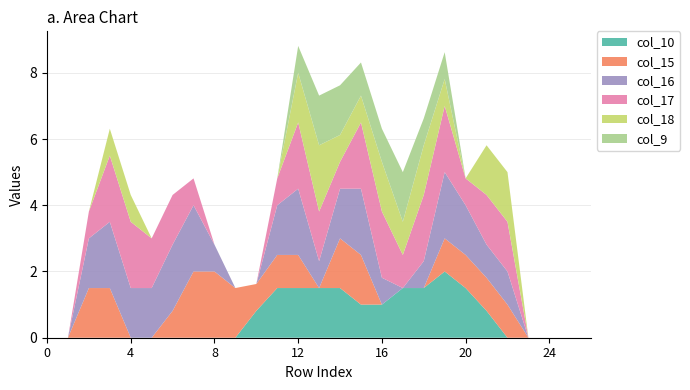

Reading right to left, what are all the values shown in this chart?

col_10: 0.0	0.0	0.0	0.0	0.0	0.8	1.5	2.0	1.5	1.5	1.0	1.0	1.5	1.5	1.5	1.5	0.8	0.0	0.0	0.0	0.0	0.0	0.0	0.0	0.0	0.0	0.0
col_15: 0.0	0.0	0.0	0.0	1.0	1.0	1.0	1.0	0.0	0.0	0.0	1.5	1.5	0.0	1.0	1.0	0.8	1.5	2.0	2.0	0.8	0.0	0.0	1.5	1.5	0.0	0.0
col_16: 0.0	0.0	0.0	0.0	1.0	1.0	1.5	2.0	0.8	0.0	0.8	2.0	1.5	0.8	2.0	1.5	0.0	0.0	0.8	2.0	2.0	1.5	1.5	2.0	1.5	0.0	0.0
col_17: 0.0	0.0	0.0	0.0	1.5	1.5	0.8	2.0	2.0	1.0	2.0	2.0	0.8	1.5	2.0	0.8	0.0	0.0	0.0	0.8	1.5	1.5	2.0	2.0	0.8	0.0	0.0
col_18: 0.0	0.0	0.0	0.0	1.5	1.5	0.0	0.8	1.5	1.0	1.5	0.8	0.8	2.0	1.5	0.0	0.0	0.0	0.0	0.0	0.0	0.0	0.8	0.8	0.0	0.0	0.0
col_9: 0.0	0.0	0.0	0.0	0.0	0.0	0.0	0.8	0.8	1.5	1.0	1.0	1.5	1.5	0.8	0.0	0.0	0.0	0.0	0.0	0.0	0.0	0.0	0.0	0.0	0.0	0.0